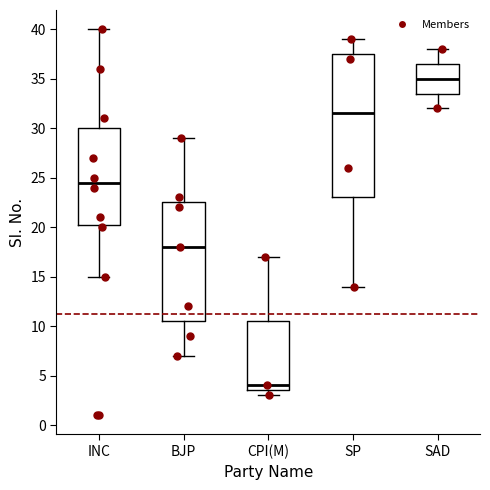

Reading left to right, transcribe this box plot: for each box, give where its median line is, the range the box spans, and where its two whiskers end, as read against the y-axis. The values are not printed on the chart, so give them approximately, as read against the axis.

INC: median 24.5, box 20.5 to 30.0, whiskers 15.0 to 40.0
BJP: median 18.0, box 10.5 to 22.5, whiskers 7.0 to 29.0
CPI(M): median 4.0, box 3.5 to 10.5, whiskers 3.0 to 17.0
SP: median 31.5, box 23.0 to 37.5, whiskers 14.0 to 39.0
SAD: median 35.0, box 33.5 to 36.5, whiskers 32.0 to 38.0